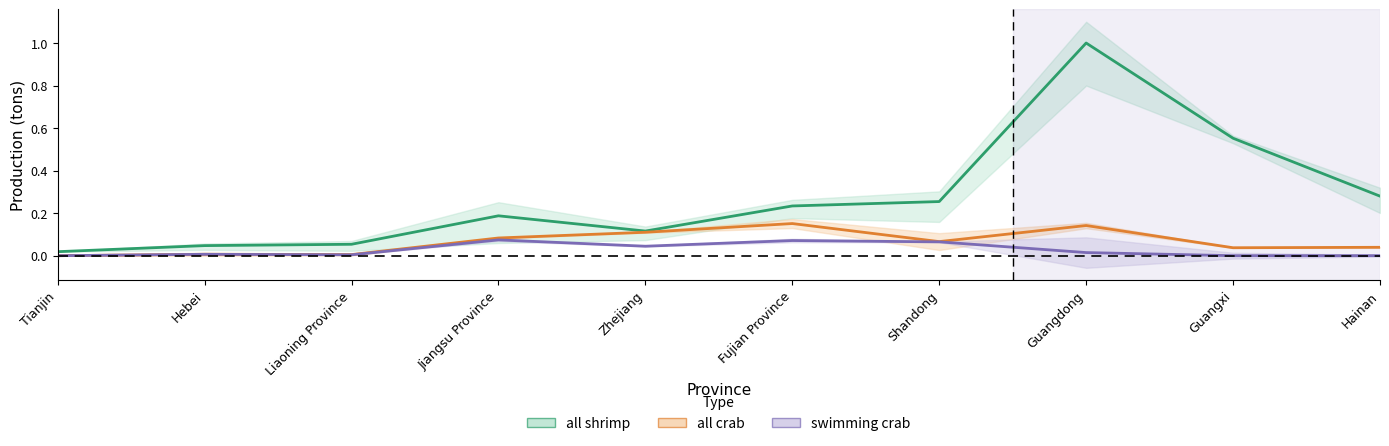

Reading left to right, extract all data points from this chart.

all shrimp: Tianjin=0.0	Hebei=0.0	Liaoning Province=0.1	Jiangsu Province=0.2	Zhejiang=0.1	Fujian Province=0.2	Shandong=0.3	Guangdong=1.0	Guangxi=0.6	Hainan=0.3
all crab: Tianjin=0.0	Hebei=0.0	Liaoning Province=0.0	Jiangsu Province=0.1	Zhejiang=0.1	Fujian Province=0.2	Shandong=0.1	Guangdong=0.1	Guangxi=0.0	Hainan=0.0
swimming crab: Tianjin=0.0	Hebei=0.0	Liaoning Province=0.0	Jiangsu Province=0.1	Zhejiang=0.0	Fujian Province=0.1	Shandong=0.1	Guangdong=0.0	Guangxi=0.0	Hainan=0.0